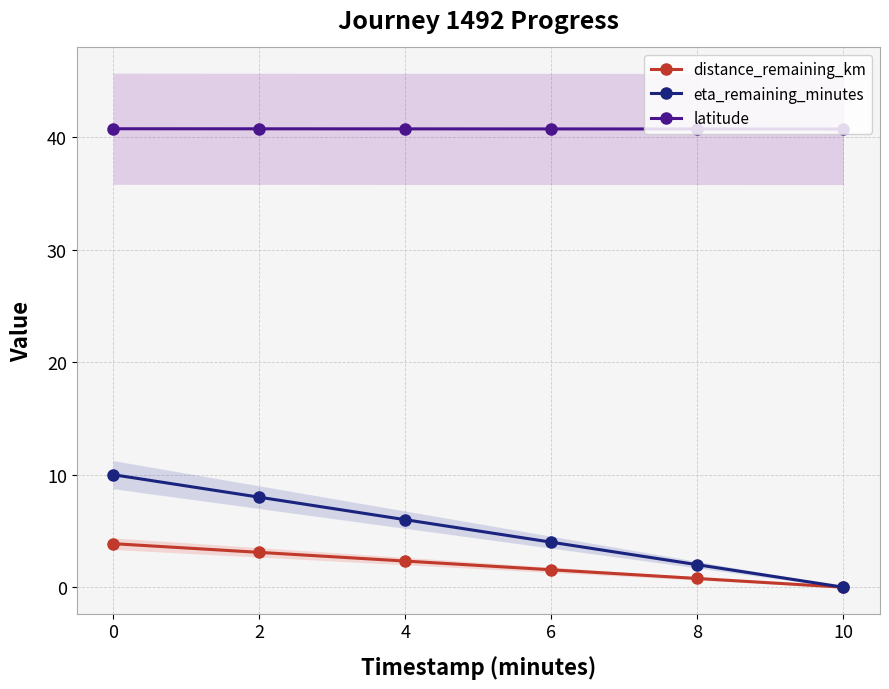

List the series in order of their peak value, lowest first.

distance_remaining_km, eta_remaining_minutes, latitude